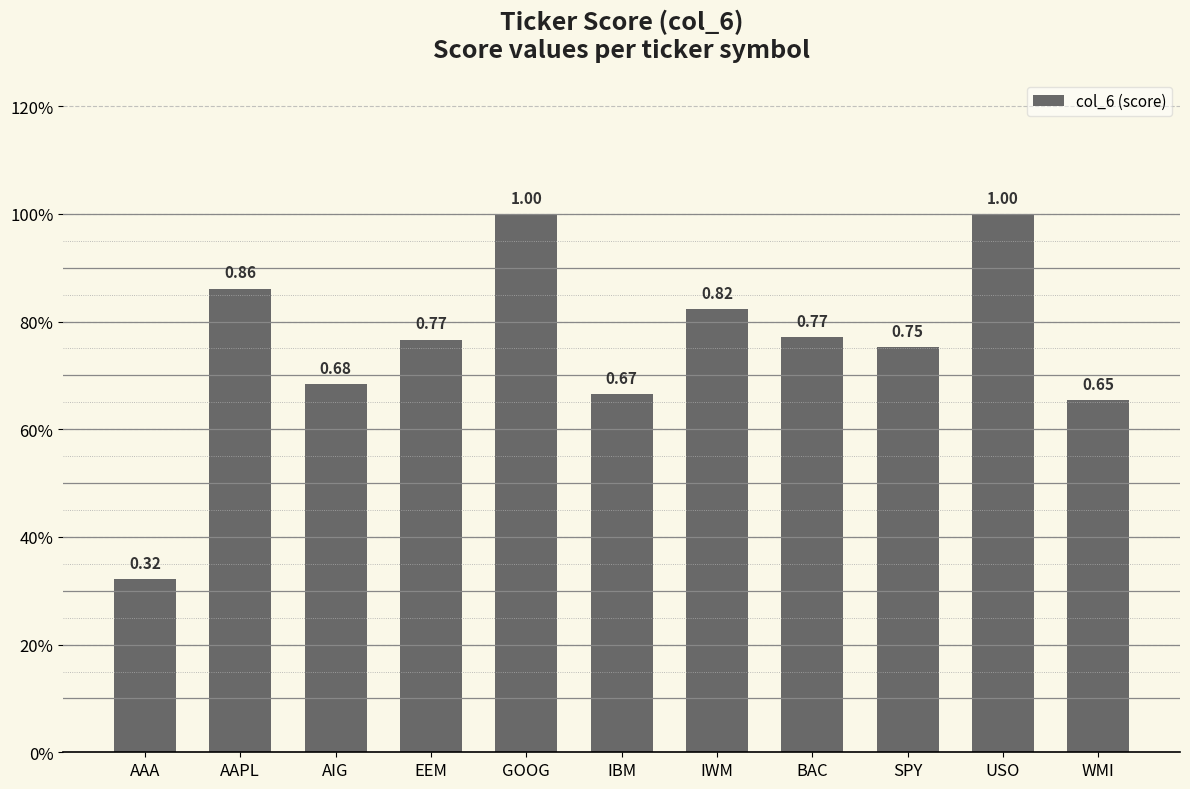

Does the chart contain any negative values?

No